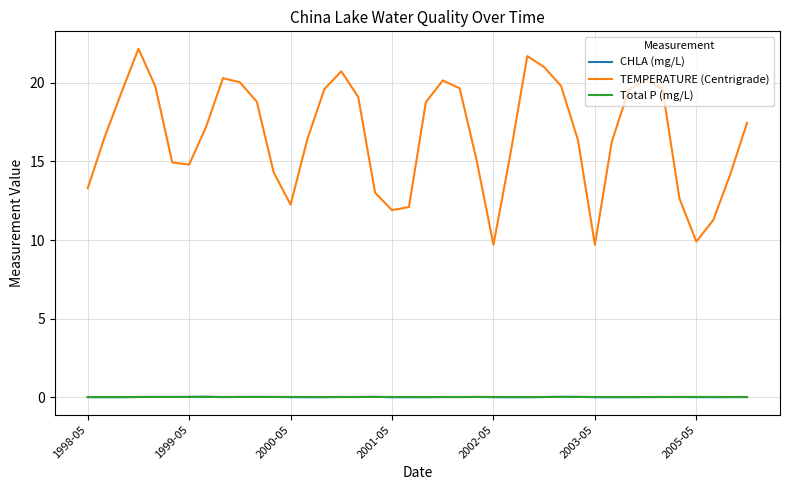

Does the chart have visible grid lines?

Yes